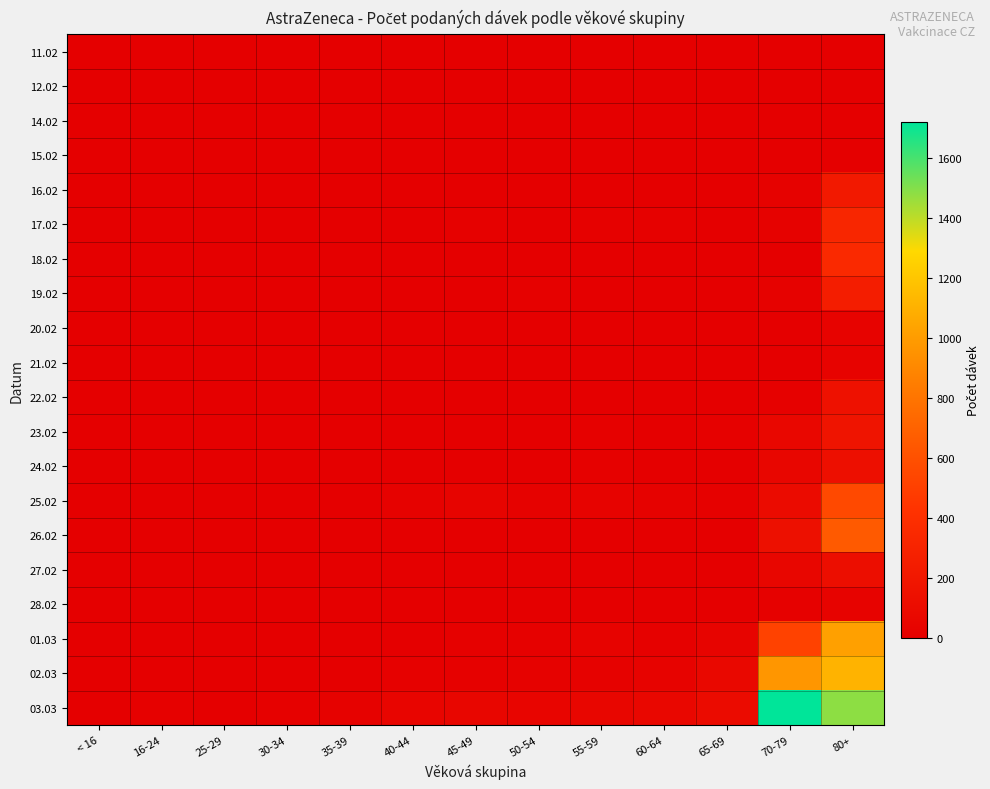

What is the maximum value shown in the chart?

1719